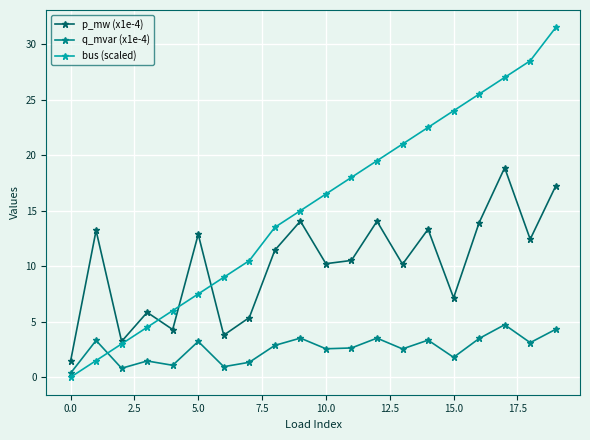

How many values in the p_mw (x1e-4) series are below 11?

10